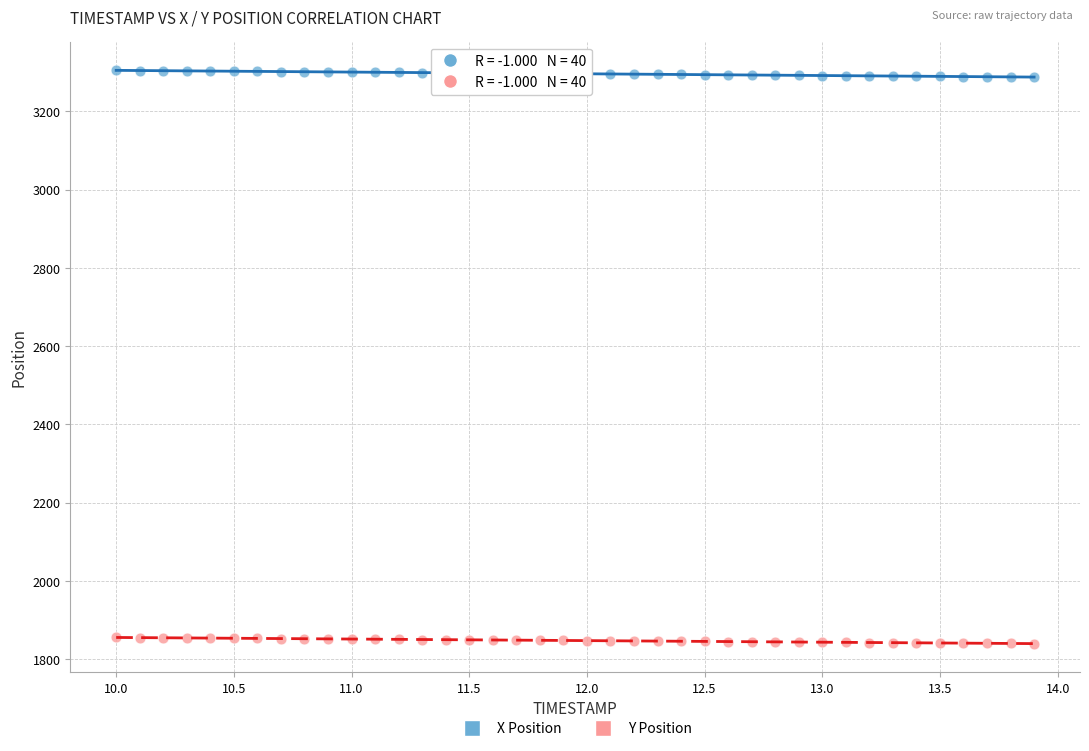

Across all data points, what is the range of X values (max minus min)?

3.9